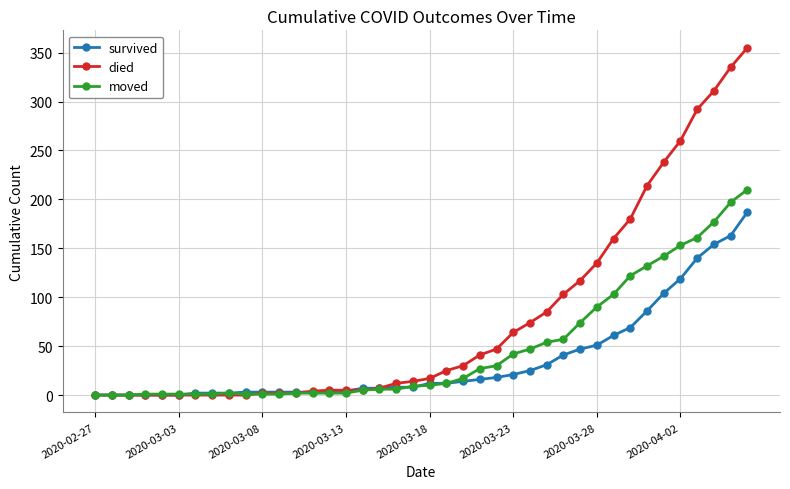

Which series has the largest range (max minus min)?

died